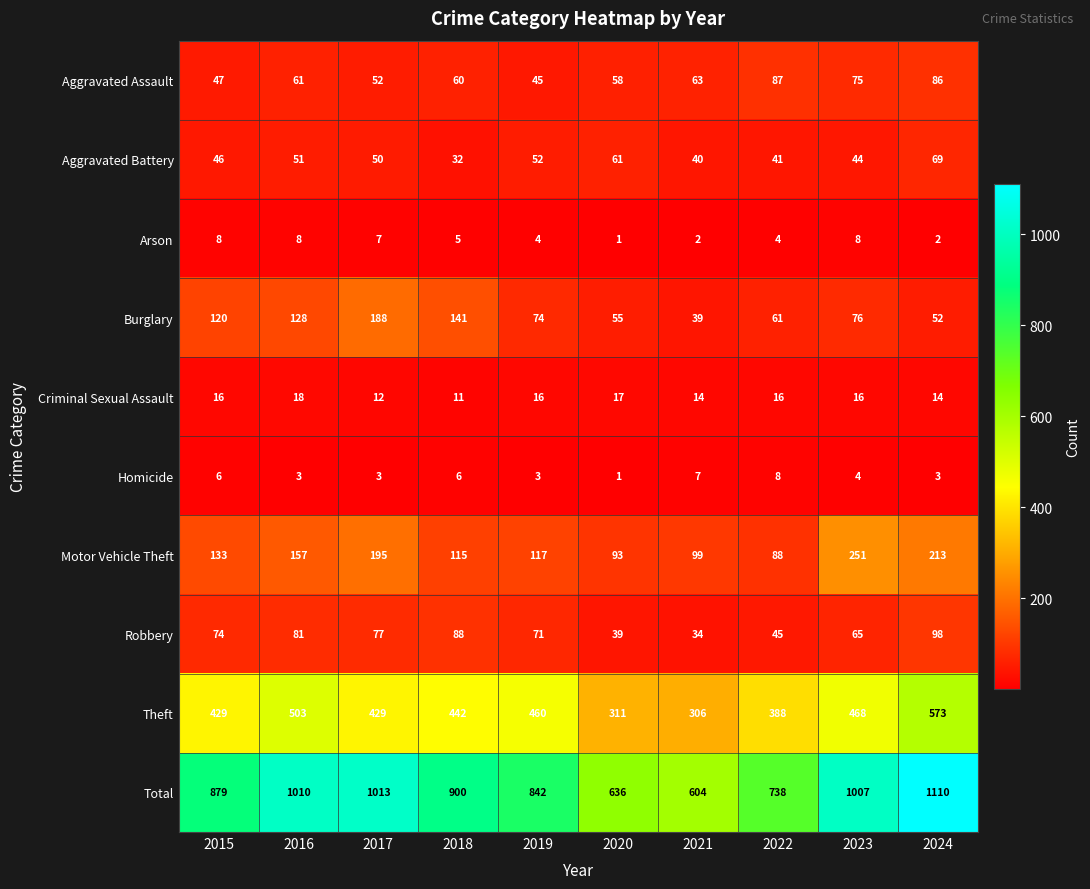

At 2016, list the series in order from largest to smallest.

Total, Theft, Motor Vehicle Theft, Burglary, Robbery, Aggravated Assault, Aggravated Battery, Criminal Sexual Assault, Arson, Homicide